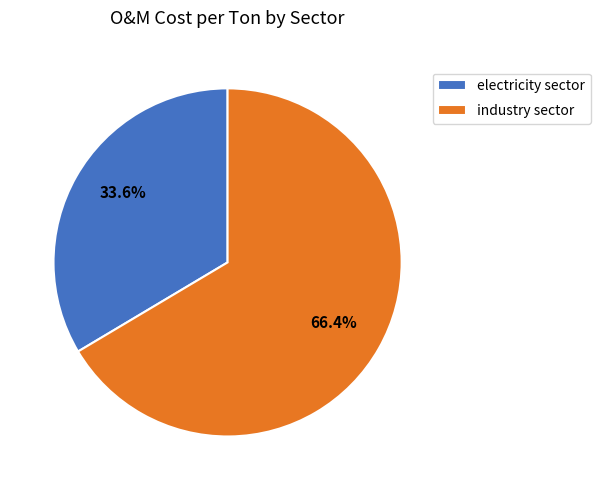

To the nearest percent, what portion does industry sector represent?

66%